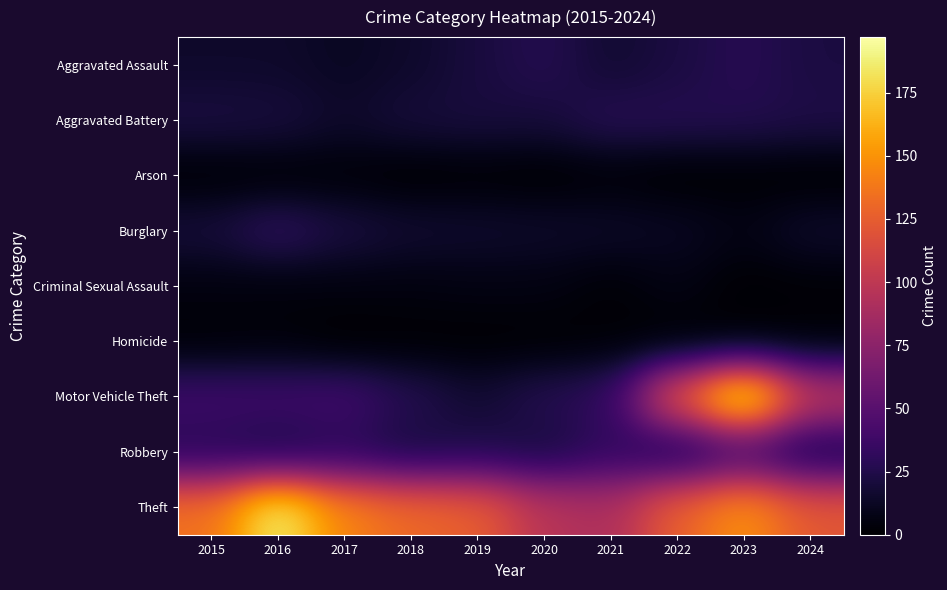

Reading right to left, extract all data points from this chart.

Aggravated Assault: 2024=22	2023=28	2022=22	2021=17	2020=27	2019=21	2018=15	2017=12	2016=15	2015=15
Aggravated Battery: 2024=24	2023=26	2022=27	2021=28	2020=20	2019=21	2018=20	2017=15	2016=21	2015=22
Arson: 2024=0	2023=1	2022=0	2021=2	2020=0	2019=1	2018=0	2017=2	2016=1	2015=1
Burglary: 2024=15	2023=7	2022=12	2021=14	2020=15	2019=16	2018=17	2017=22	2016=32	2015=20
Criminal Sexual Assault: 2024=2	2023=1	2022=7	2021=2	2020=6	2019=6	2018=5	2017=5	2016=4	2015=5
Homicide: 2024=2	2023=1	2022=0	2021=2	2020=1	2019=1	2018=1	2017=0	2016=3	2015=2
Motor Vehicle Theft: 2024=100	2023=197	2022=124	2021=32	2020=27	2019=17	2018=27	2017=39	2016=38	2015=38
Robbery: 2024=18	2023=37	2022=20	2021=32	2020=20	2019=24	2018=20	2017=28	2016=21	2015=27
Theft: 2024=122	2023=150	2022=127	2021=91	2020=97	2019=126	2018=131	2017=143	2016=190	2015=135